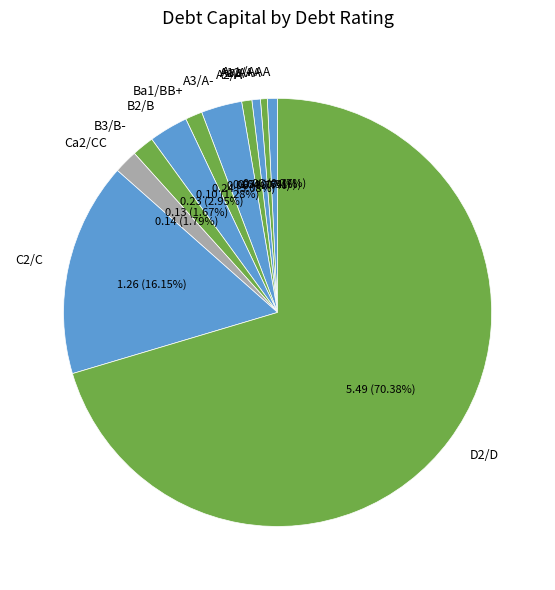

What percentage is the B3/B- slice, to the nearest percent?

2%